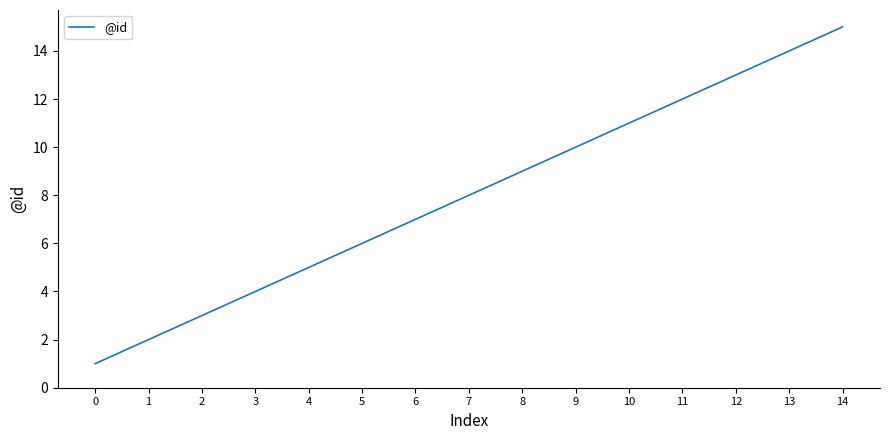

The chart shows a value of 5 at 4. True or false?

True